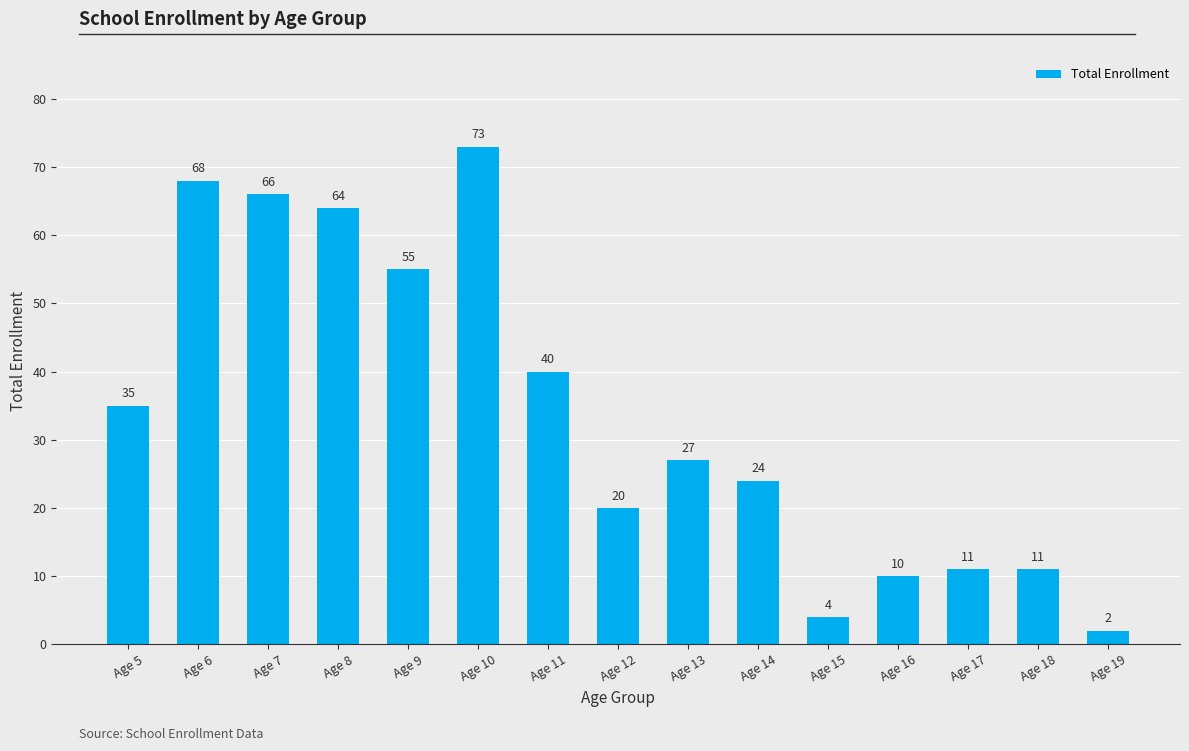

What is the approximate value at Age 5, to the nearest 10?

40